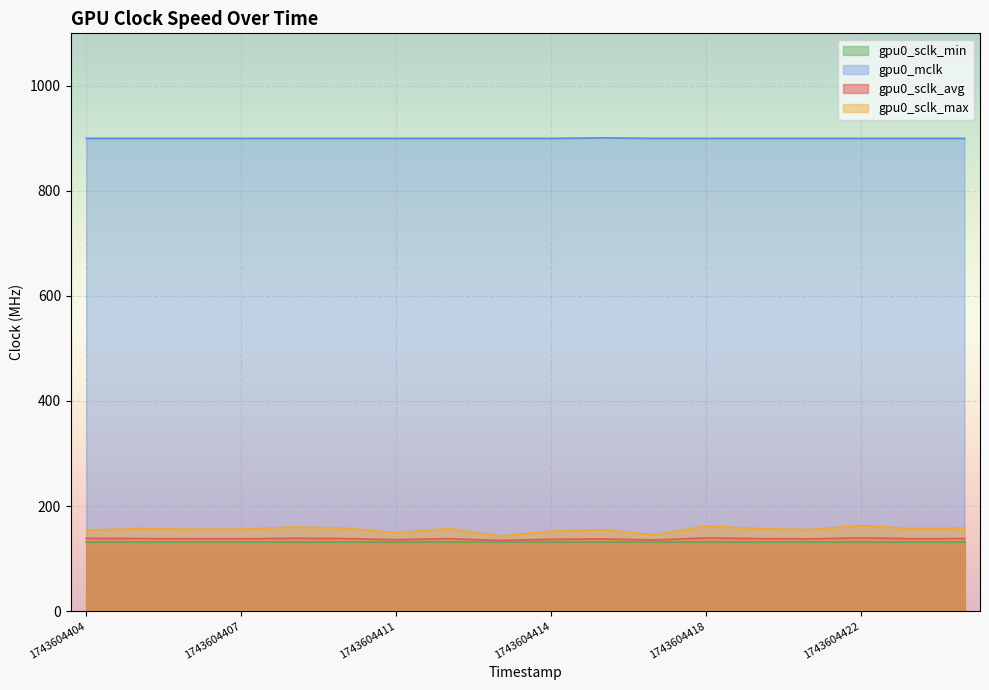

True or false: gpu0_mclk and gpu0_sclk_max cross at least once.

False